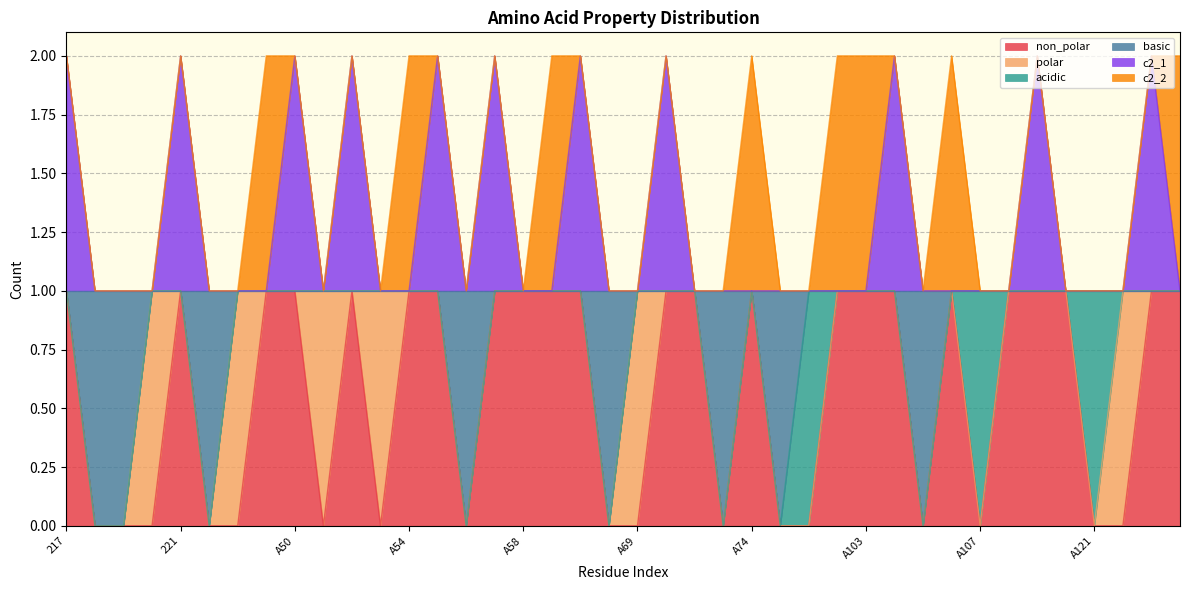

Does the chart have visible grid lines?

Yes